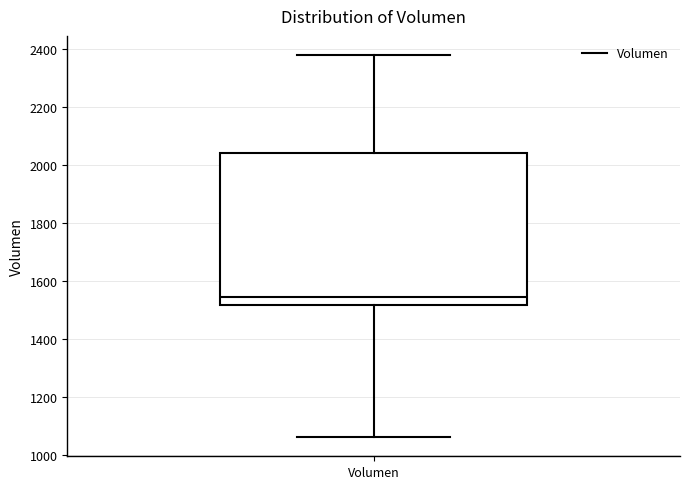

Where is the lower edge of the box for Volumen on the y-axis? The values are not printed on the chart, so give them approximately, as read against the axis.

1520